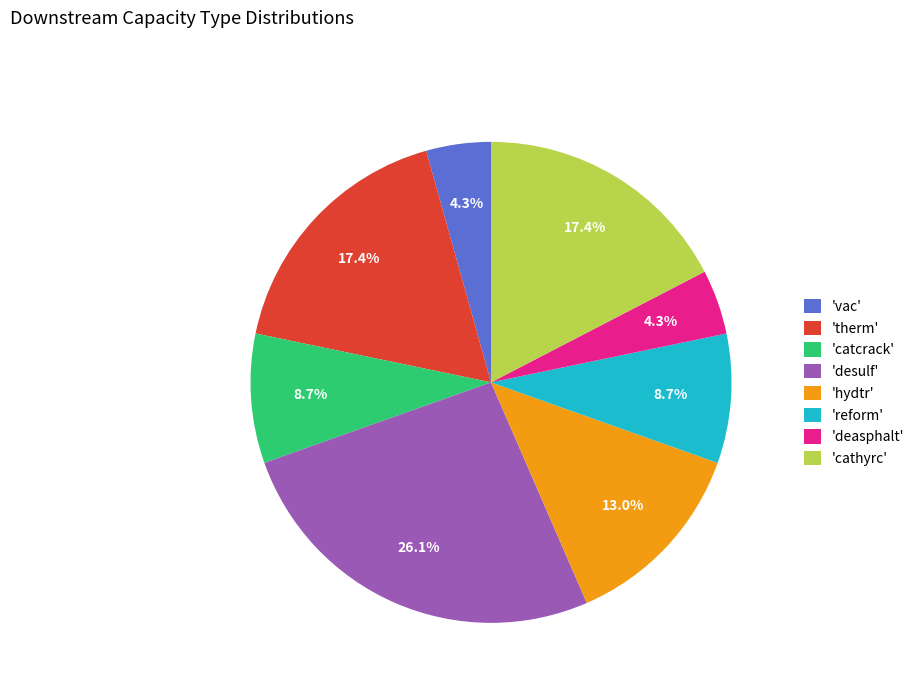

Does any single category account for the majority?

No